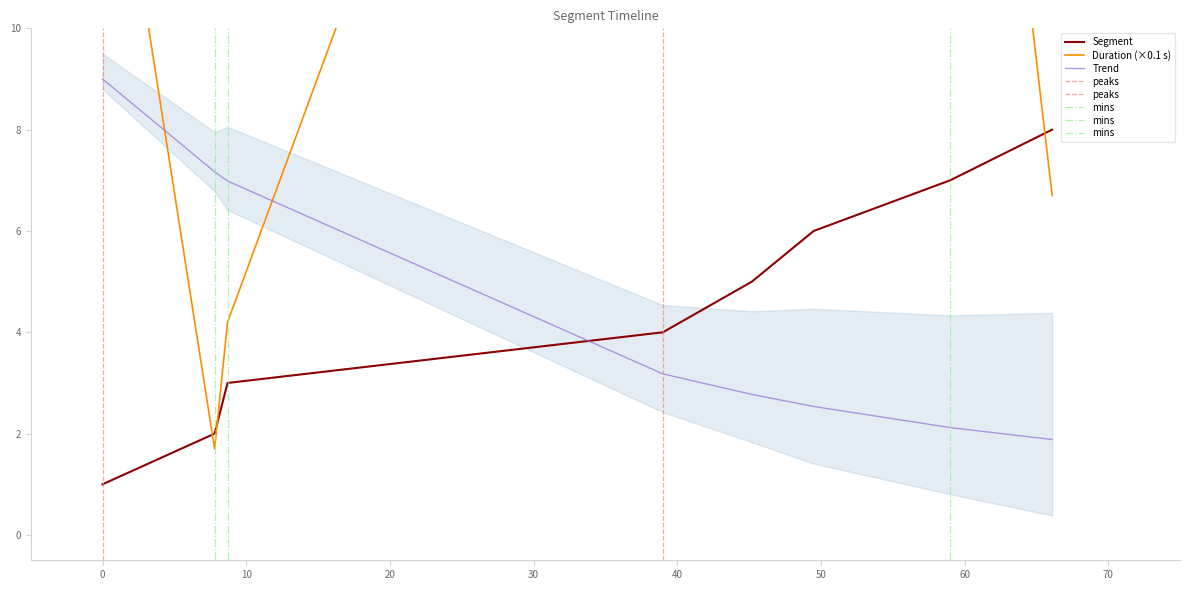

What is the maximum value for Trend?

9.0